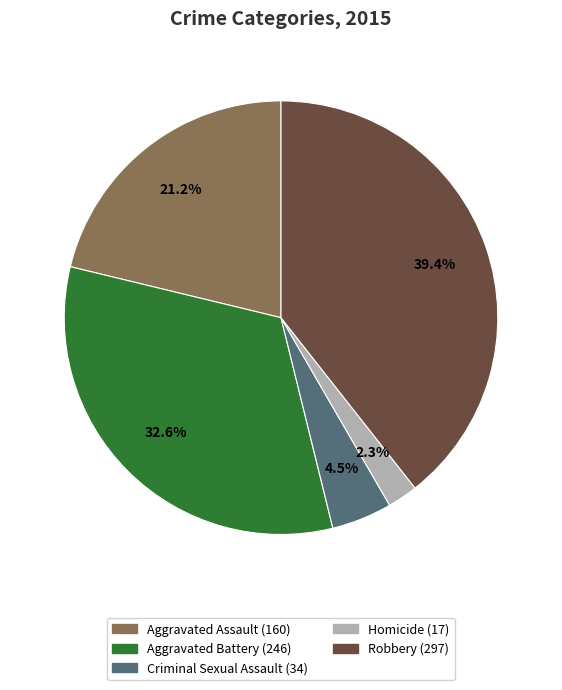

Rank the categories by value from highest to lowest.

Robbery, Aggravated Battery, Aggravated Assault, Criminal Sexual Assault, Homicide